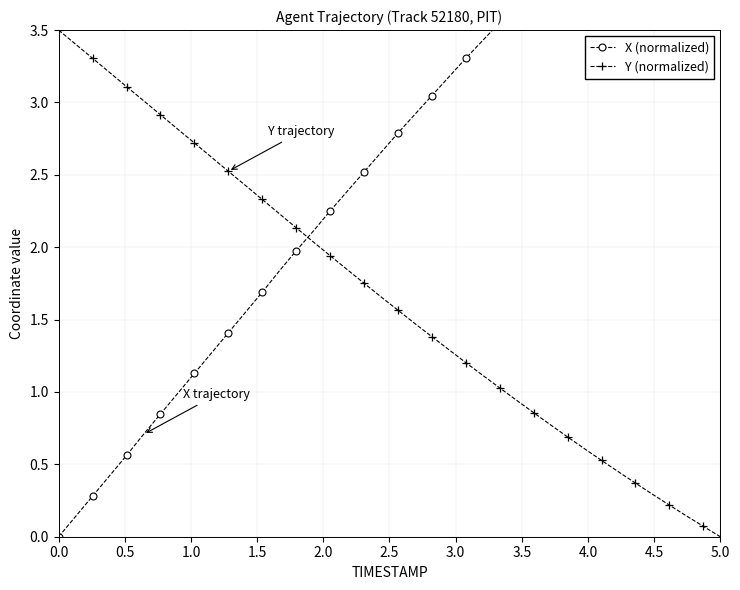

The Y (normalized) series shows 1.3 at 0.0. True or false?

False